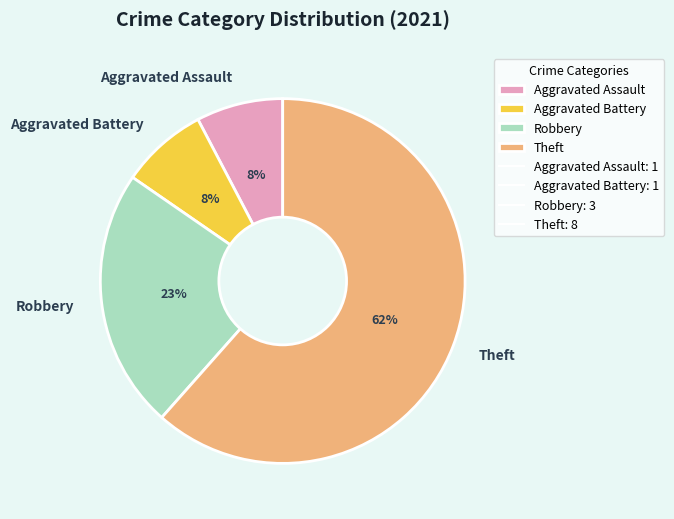

Is it true that Aggravated Assault is 1% of the pie?

False